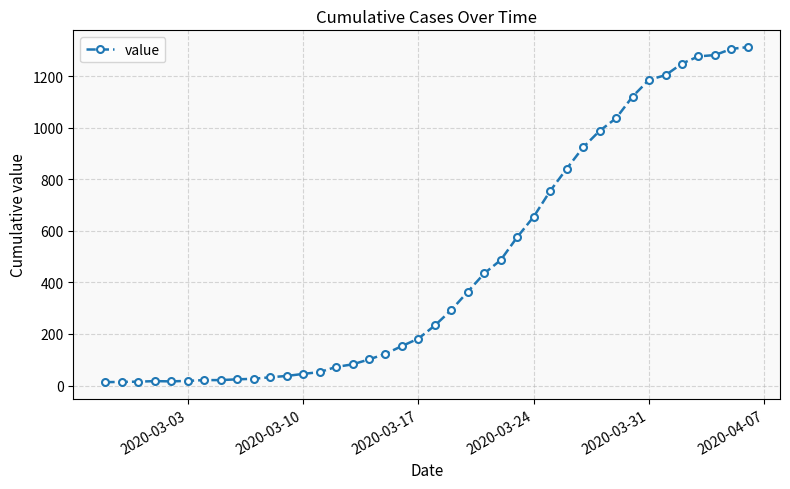

What is the greatest value displayed?

1313